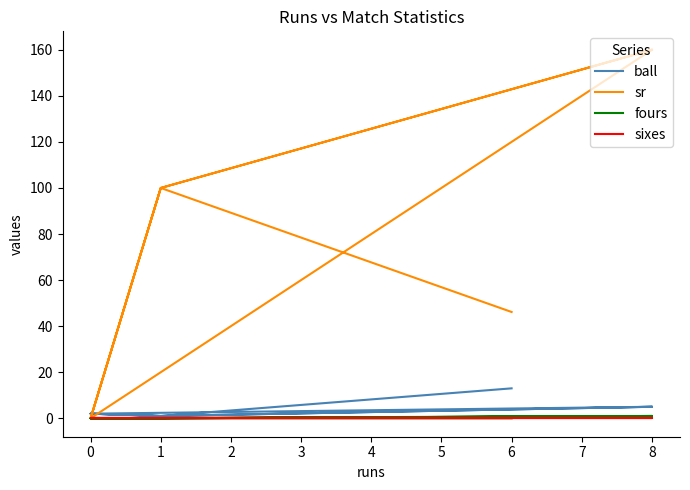

How many values in the ball series are below 2?

4